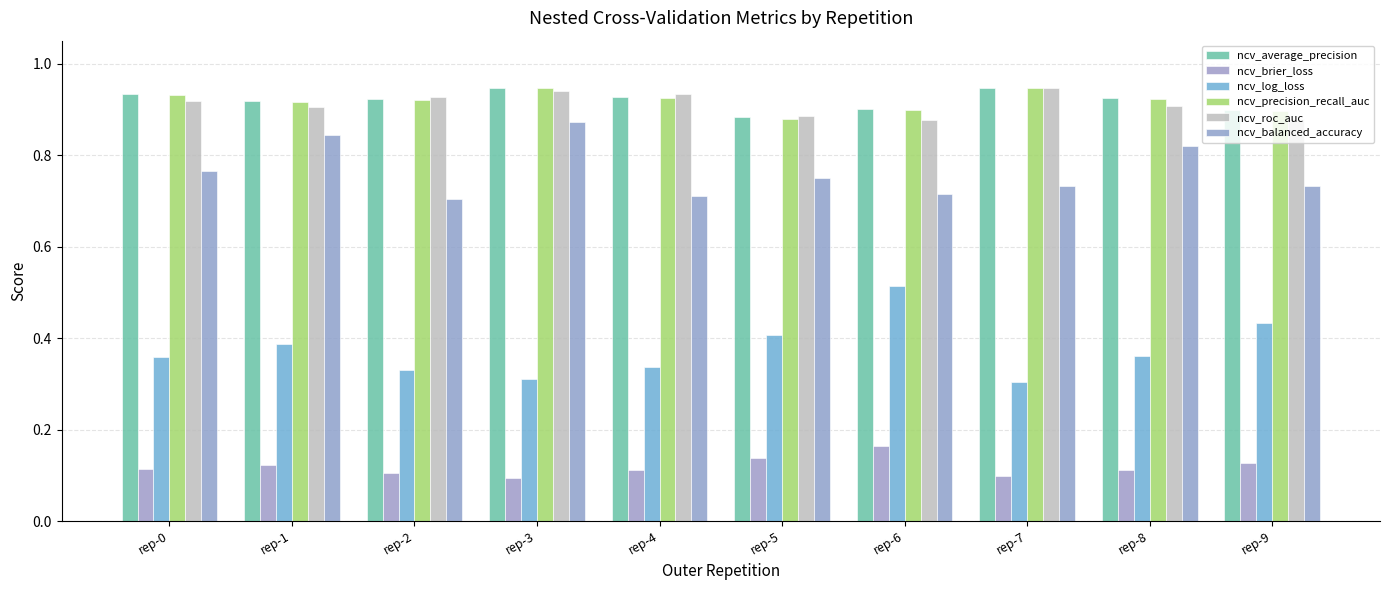

Count the number of data series in this chart.

6